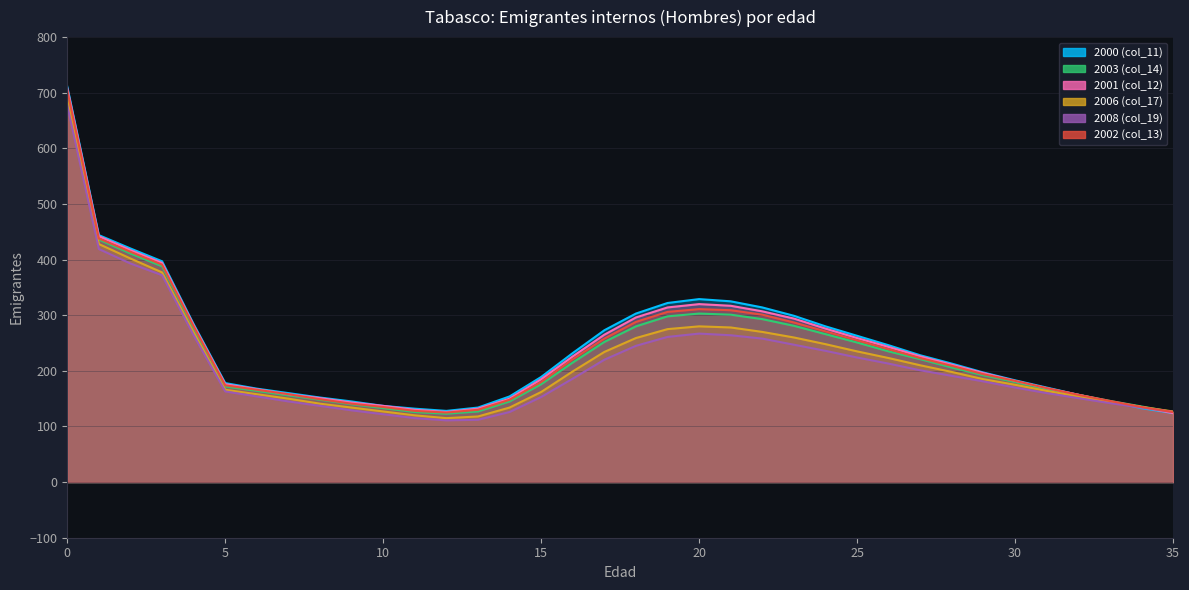

Where is the first local maximum for 2003 (col_14)?

20